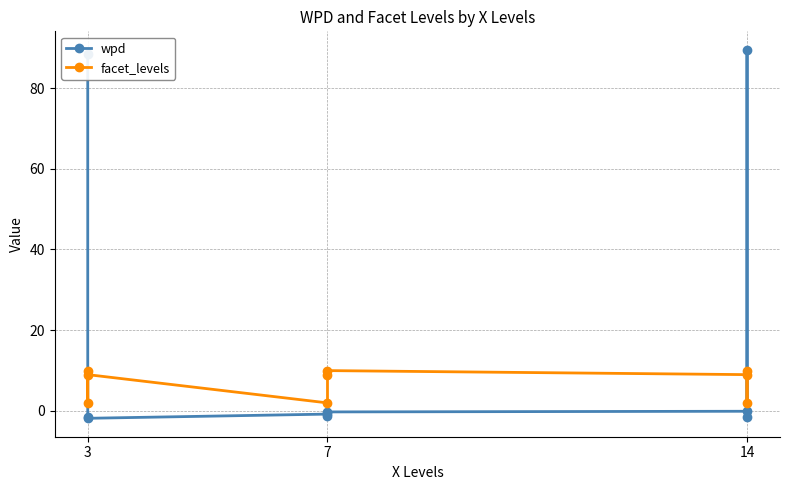

What are all the series names shown in the legend?

wpd, facet_levels